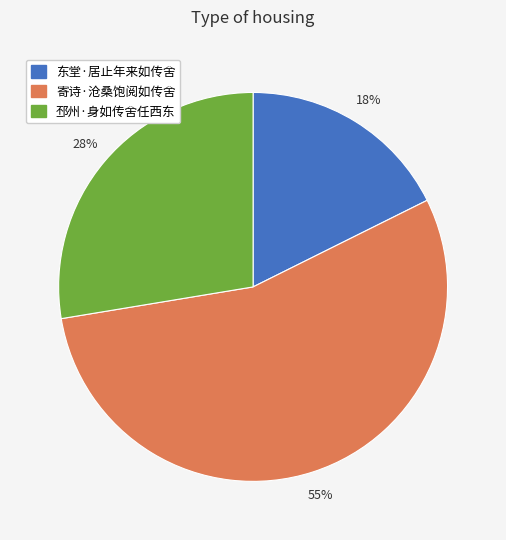

Which category has the smallest portion of the pie?

东堂·居止年来如传舍